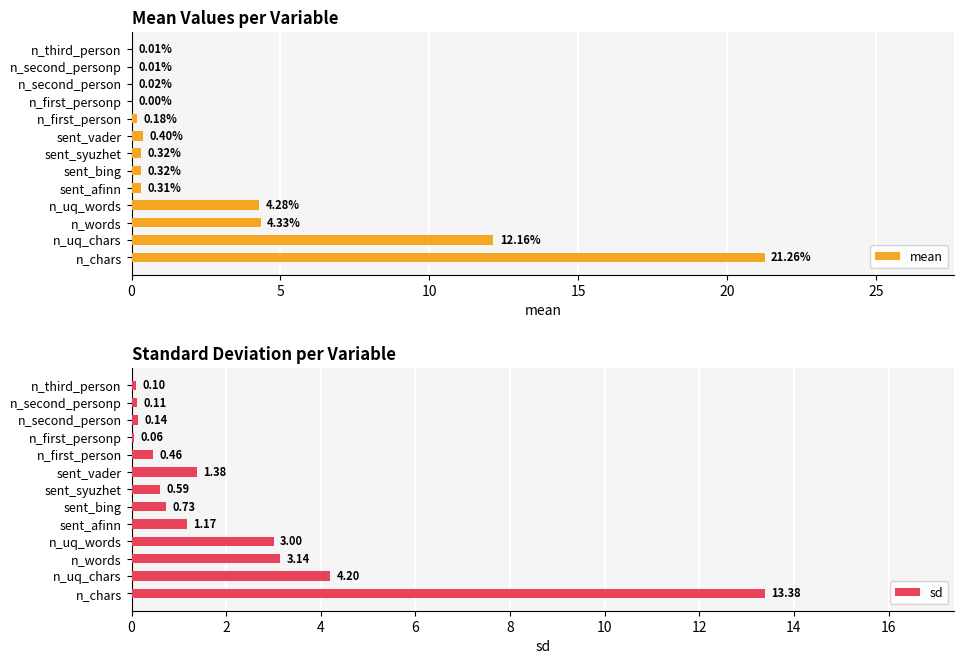

What are all the series names shown in the legend?

mean, sd